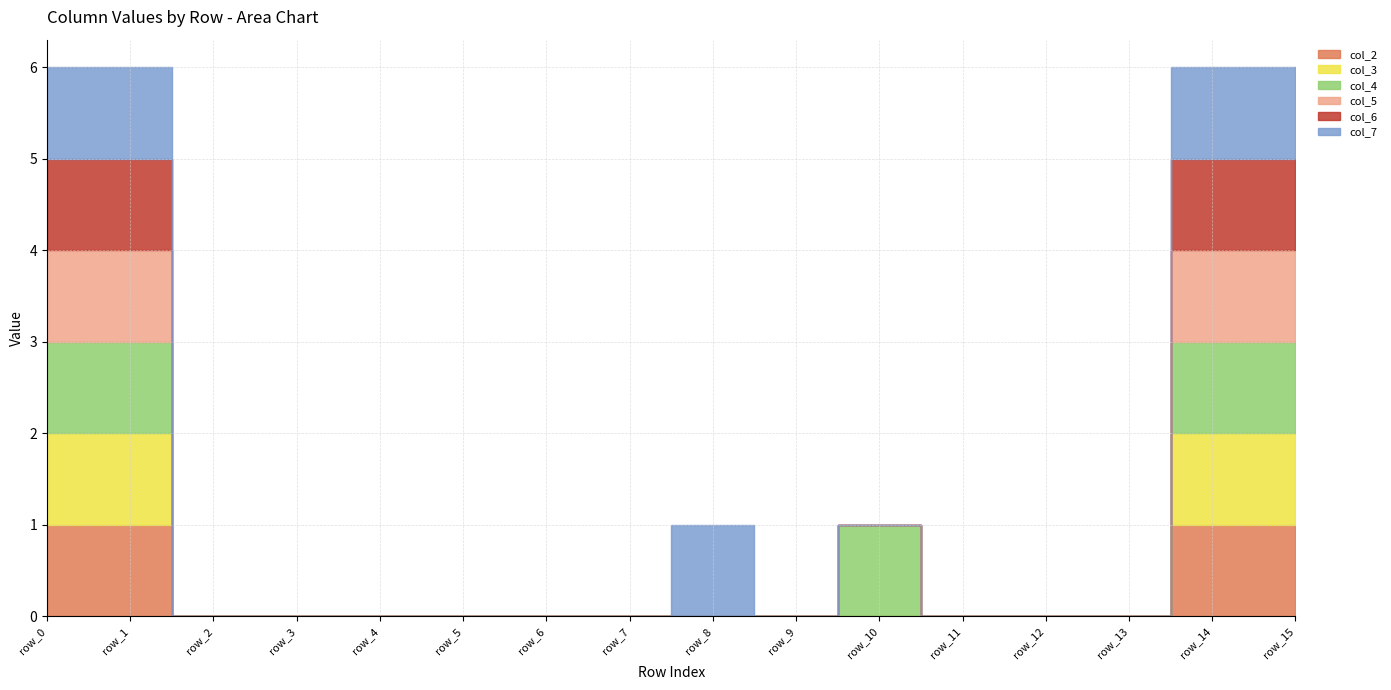

In col_4, how many points are higher than both neighbors (excluding endpoints)?

1